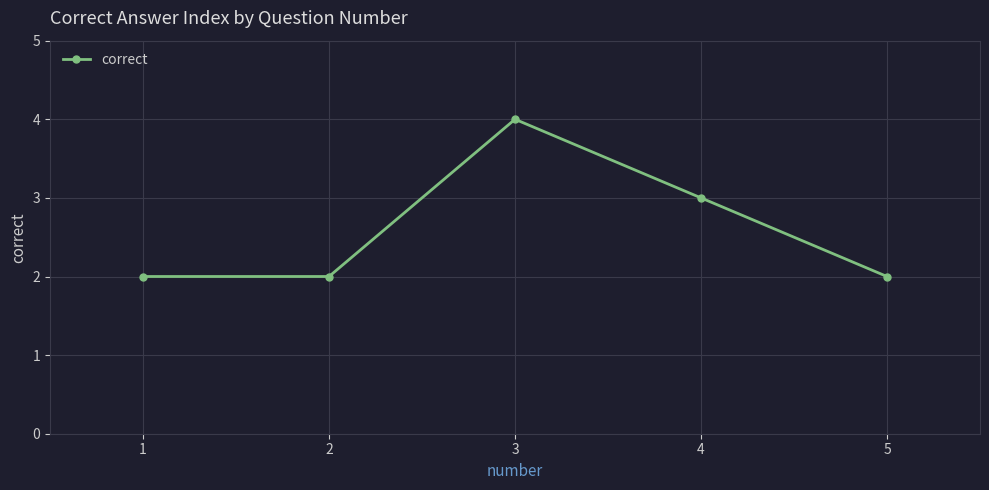

Read the value at 4.

3